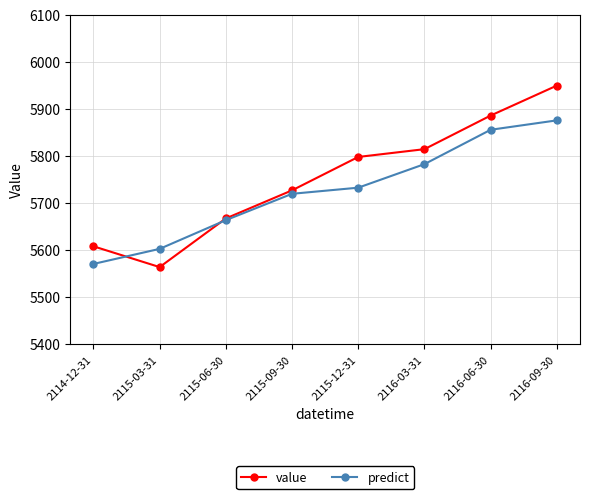

After their last crossing, which series has the higher values: value or predict?

value